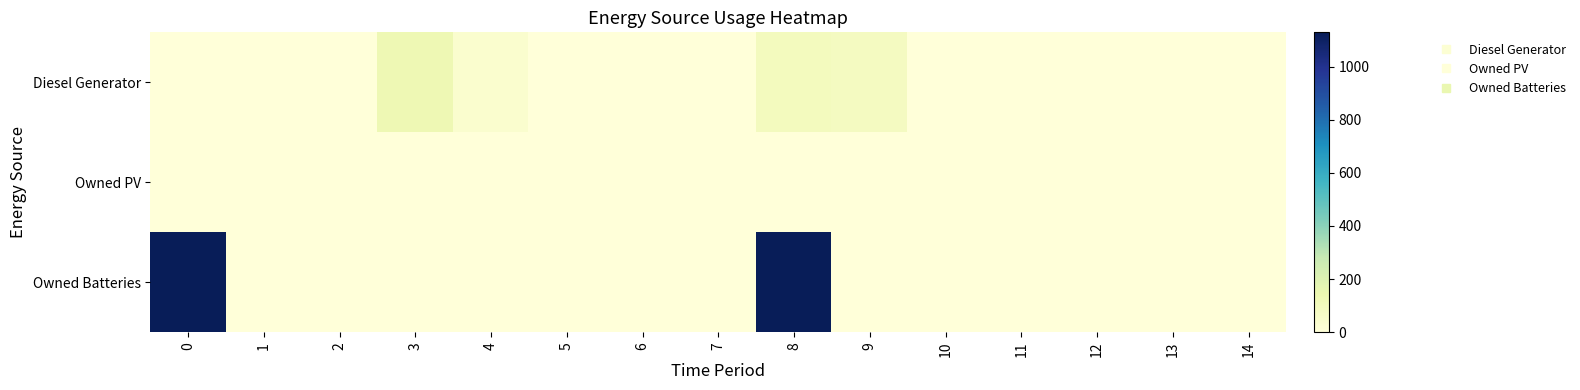

At how many categories does at least one series exceed 10?

5